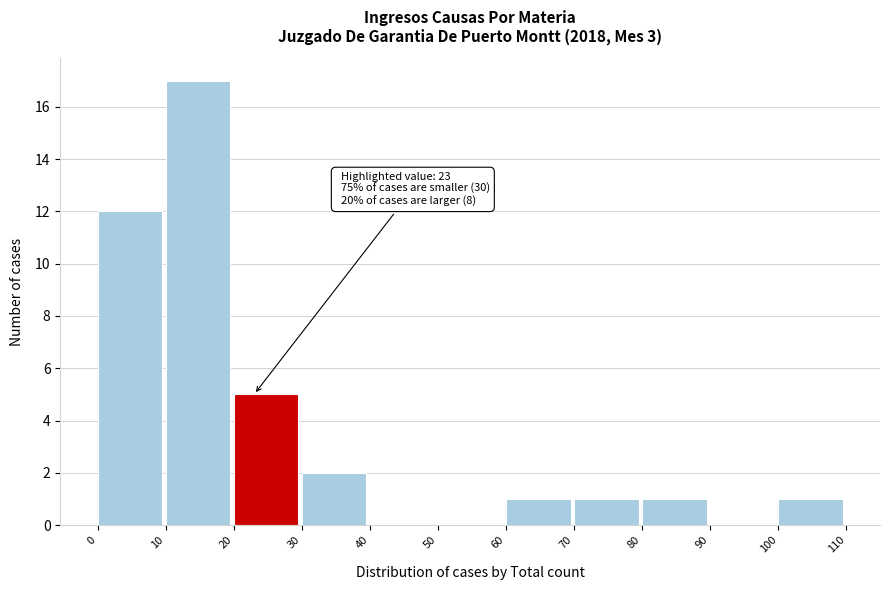

Which range on the x-axis has the tallest bar?

10 to 20